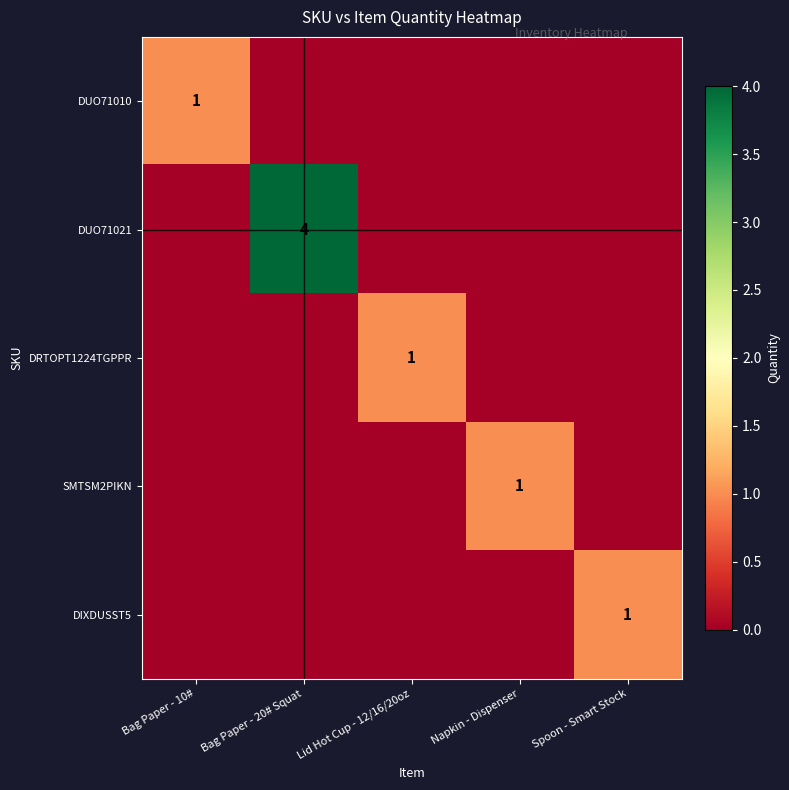

The DUO71010 series shows 2 at Bag Paper - 10#. True or false?

False